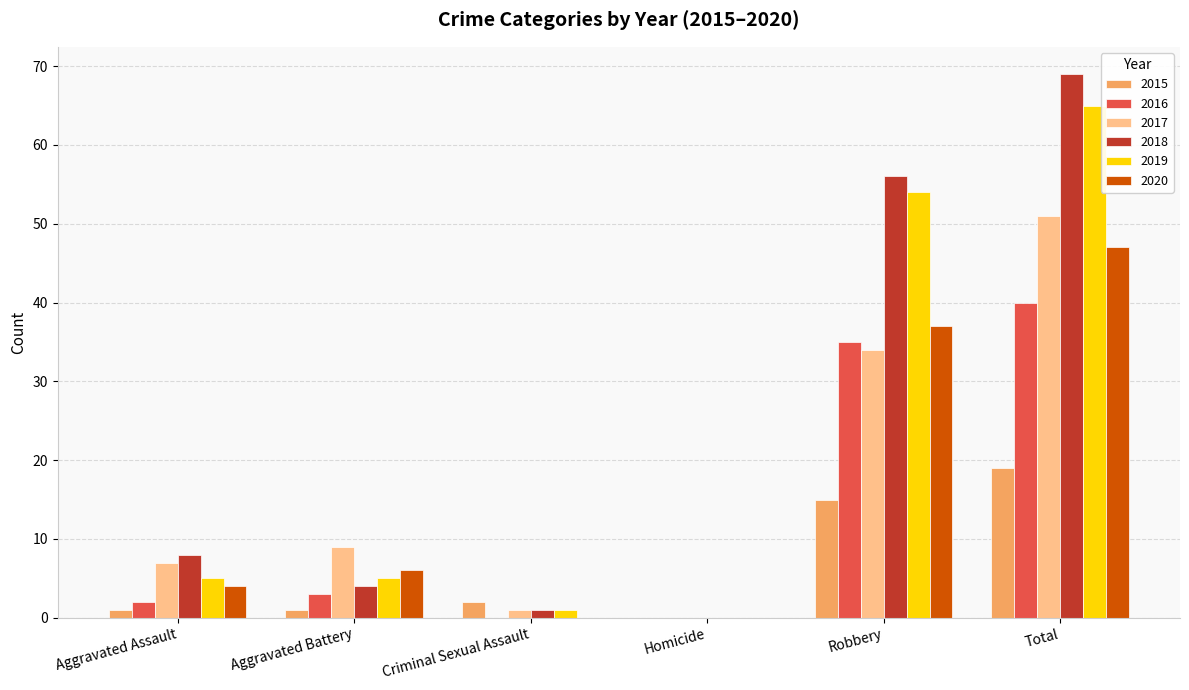

Is it true that 2015 equals 19 at Total?

True